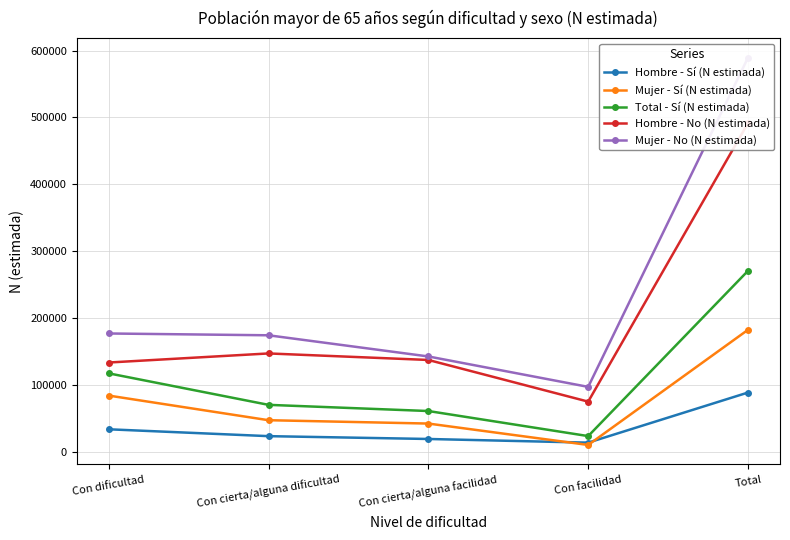

The Hombre - No (N estimada) series shows 137016 at Con cierta/alguna facilidad. True or false?

True